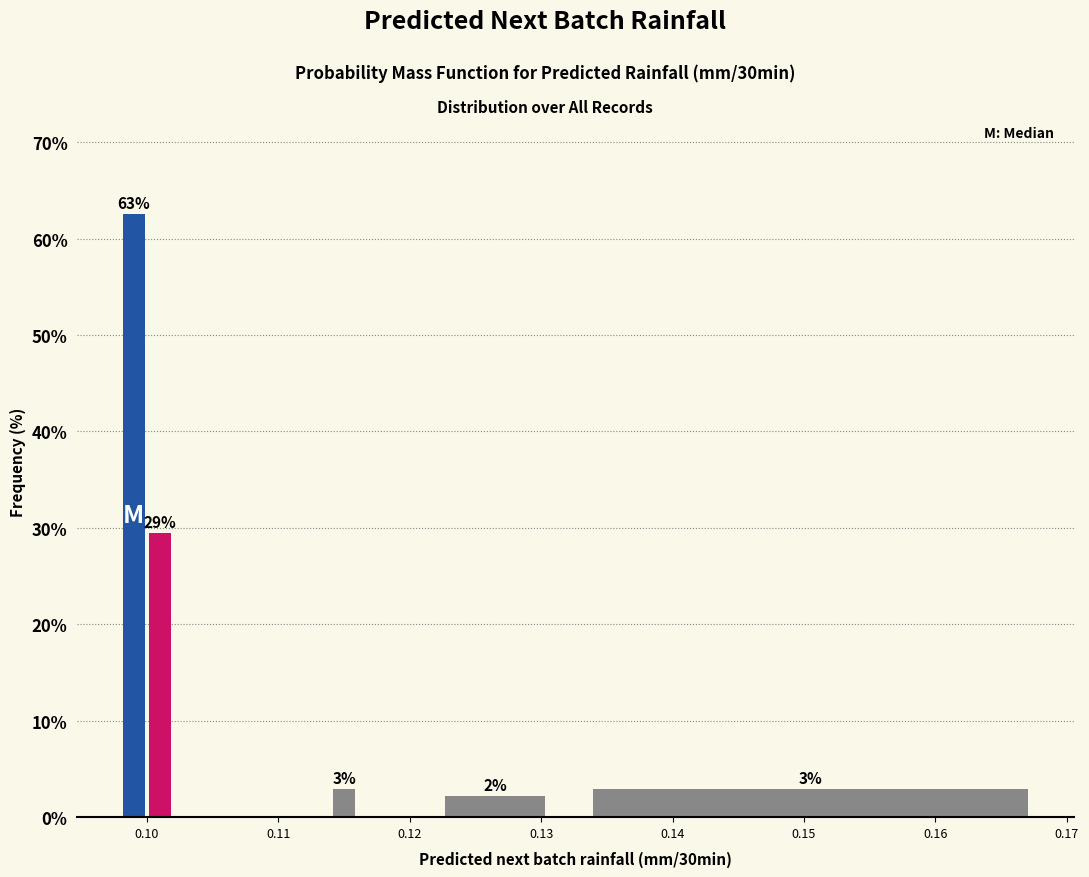

Read against the x-axis, roughly where is the centre of the tallest bar?

0.099